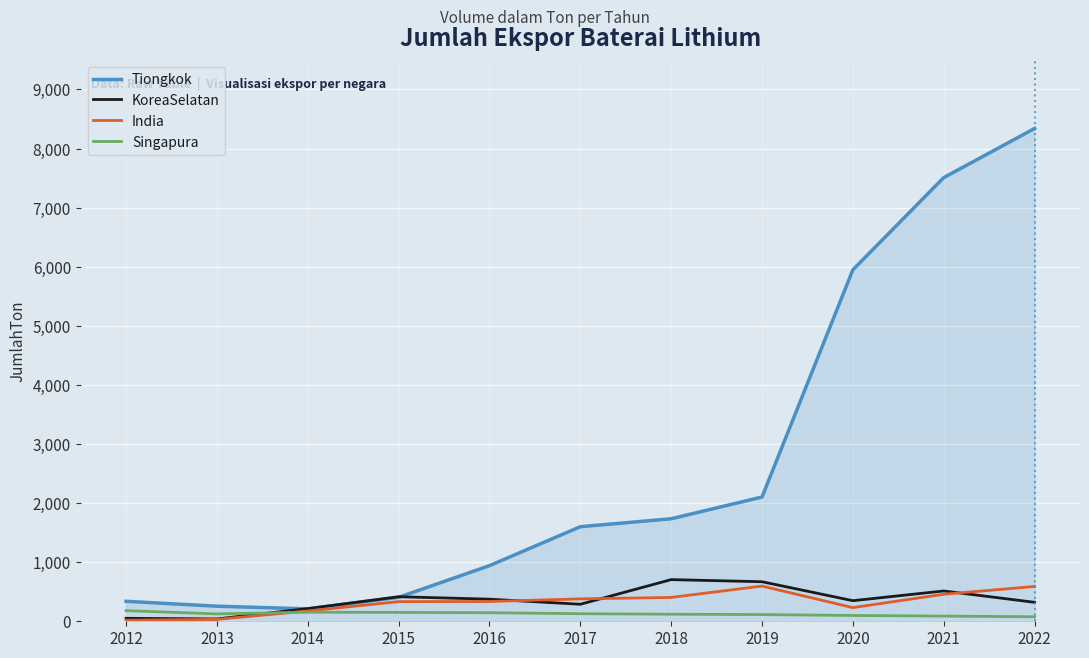

Is it true that KoreaSelatan equals 39.5 at 2013?

True